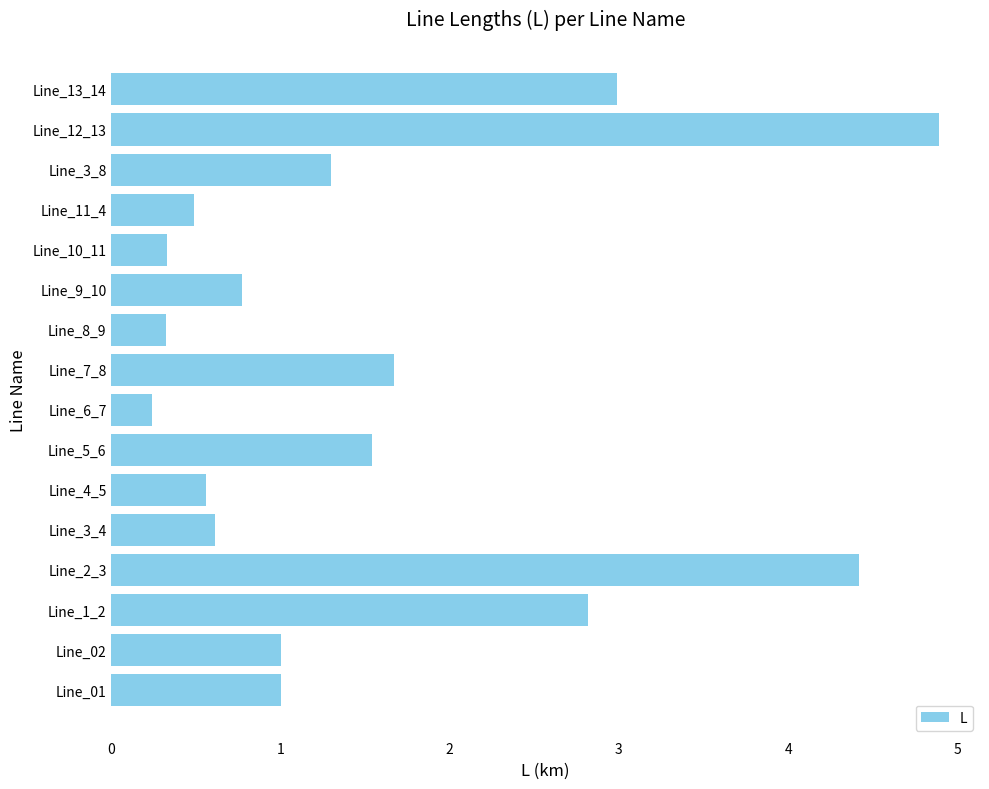

Reading bottom to top, what are all the values shown in this chart?

Line_01=1.0	Line_02=1.0	Line_1_2=2.8	Line_2_3=4.4	Line_3_4=0.6	Line_4_5=0.6	Line_5_6=1.5	Line_6_7=0.2	Line_7_8=1.7	Line_8_9=0.3	Line_9_10=0.8	Line_10_11=0.3	Line_11_4=0.5	Line_3_8=1.3	Line_12_13=4.9	Line_13_14=3.0